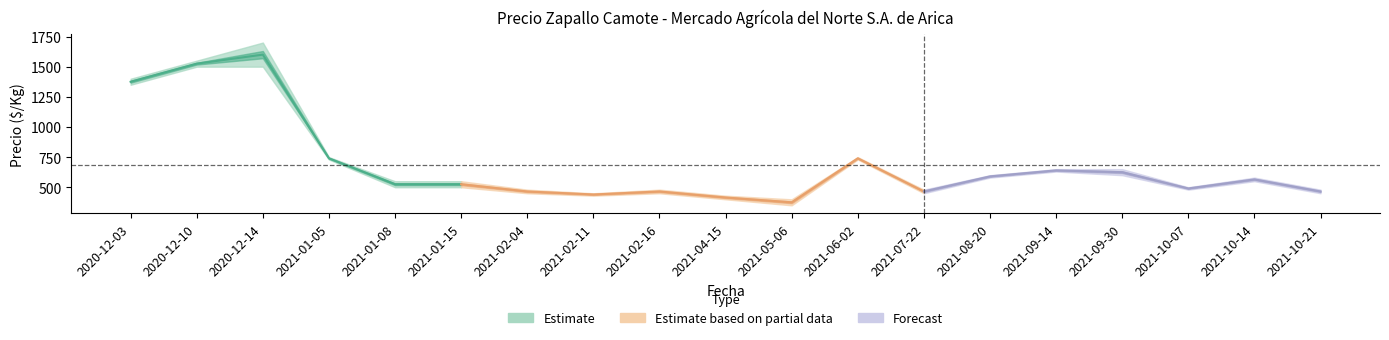

Rank the categories by Precio minimo value from highest to lowest.

2020-12-10, 2020-12-14, 2020-12-03, 2021-01-05, 2021-06-02, 2021-09-14, 2021-09-30, 2021-08-20, 2021-10-14, 2021-01-08, 2021-01-15, 2021-10-07, 2021-02-04, 2021-02-16, 2021-07-22, 2021-10-21, 2021-02-11, 2021-04-15, 2021-05-06